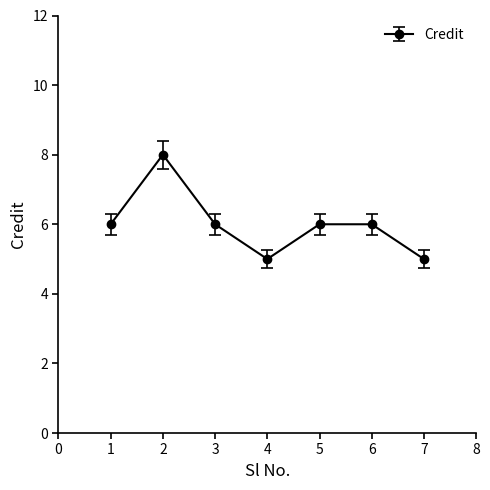

How many interior local valleys (lower than both neighbors) does the data have?

1